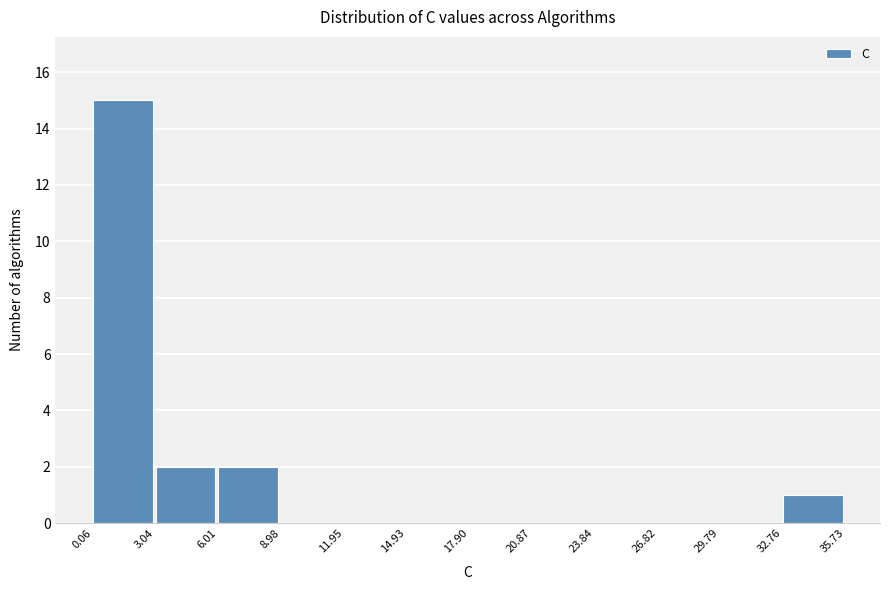

Reading left to right, list every bar in this chart as the range it spans on the x-axis followed by its height. The values are not printed on the chart, so give them approximately, as read against the axis.

0.06 to 3.04: 15
3.04 to 6.01: 2
6.01 to 8.98: 2
8.98 to 11.95: 0
11.95 to 14.93: 0
14.93 to 17.90: 0
17.90 to 20.87: 0
20.87 to 23.84: 0
23.84 to 26.82: 0
26.82 to 29.79: 0
29.79 to 32.76: 0
32.76 to 35.73: 1